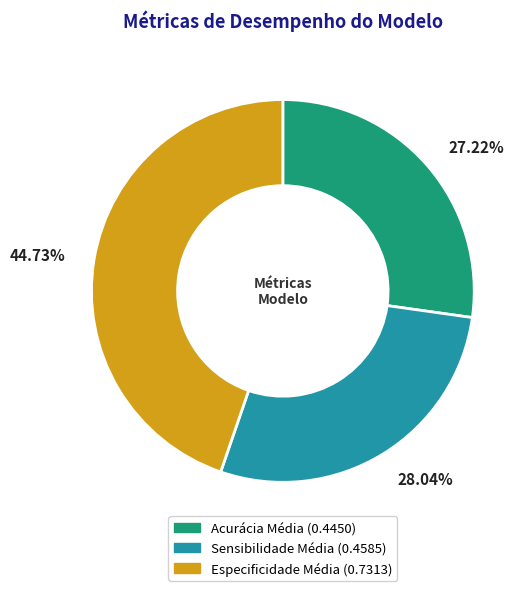

Which slice is the largest?

Especificidade Média